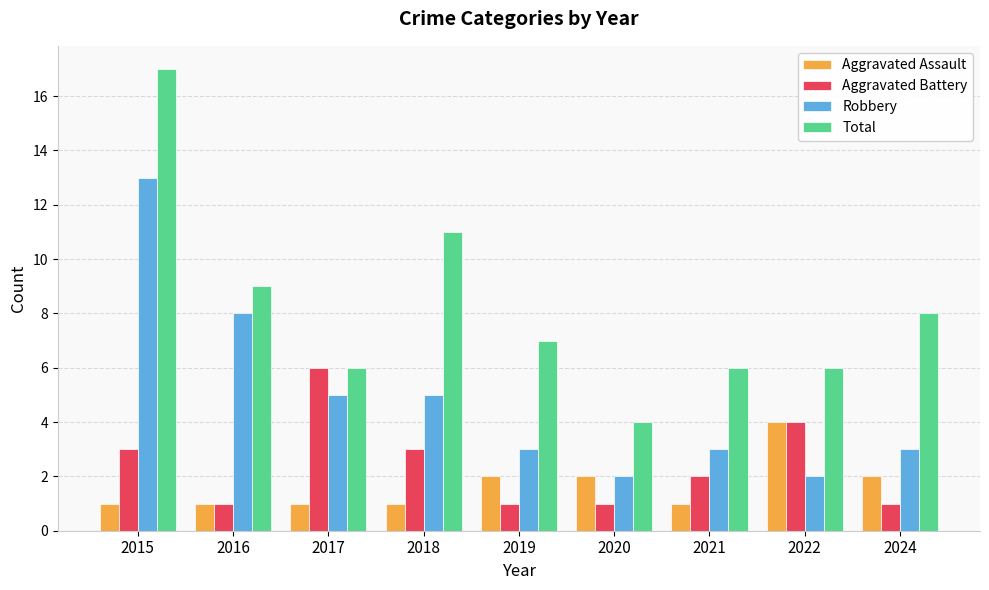

How many bars are there in each group?

4